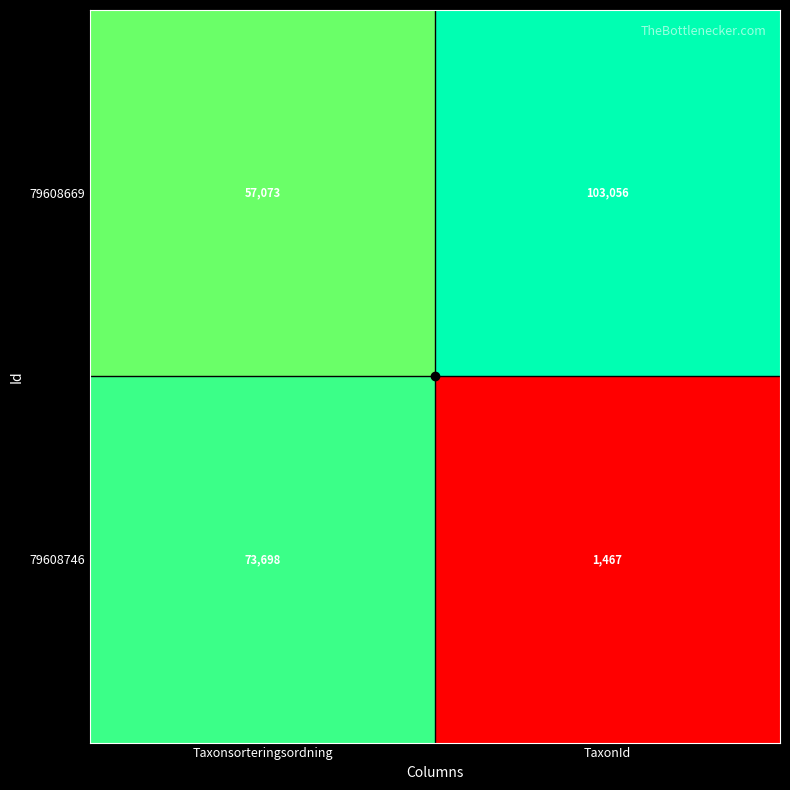

What is the maximum value for 79608746?

73698